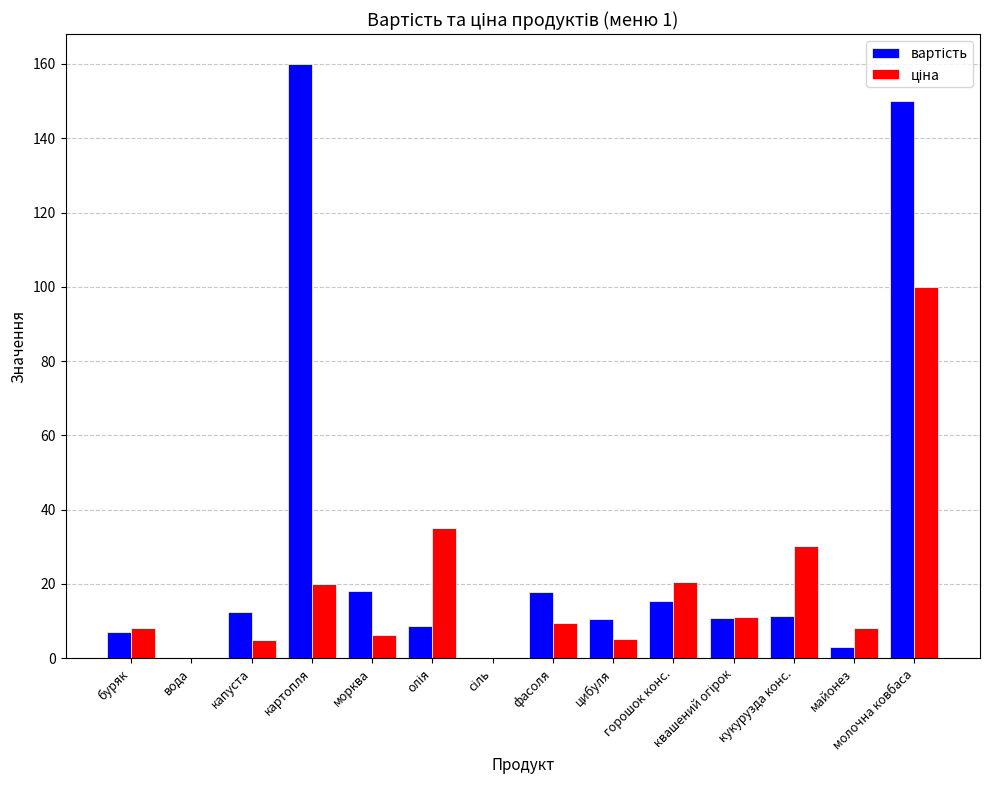

At which category is the sum across all series the highest?

молочна ковбаса